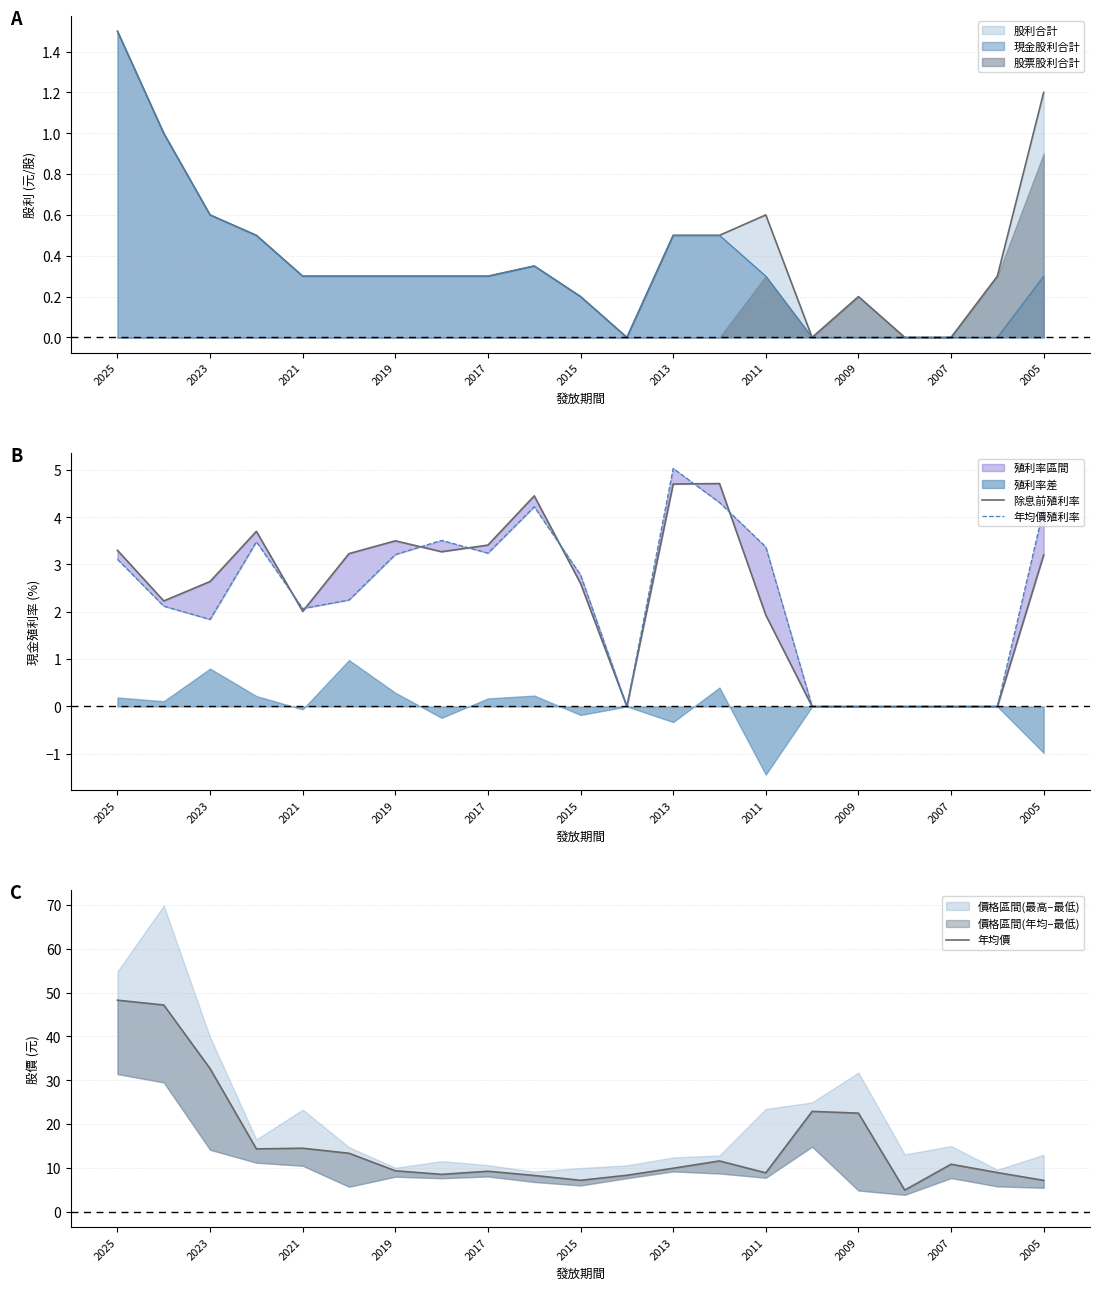

What is the difference between the second highest and minimum values in the 除息前殖利率 series?

4.7